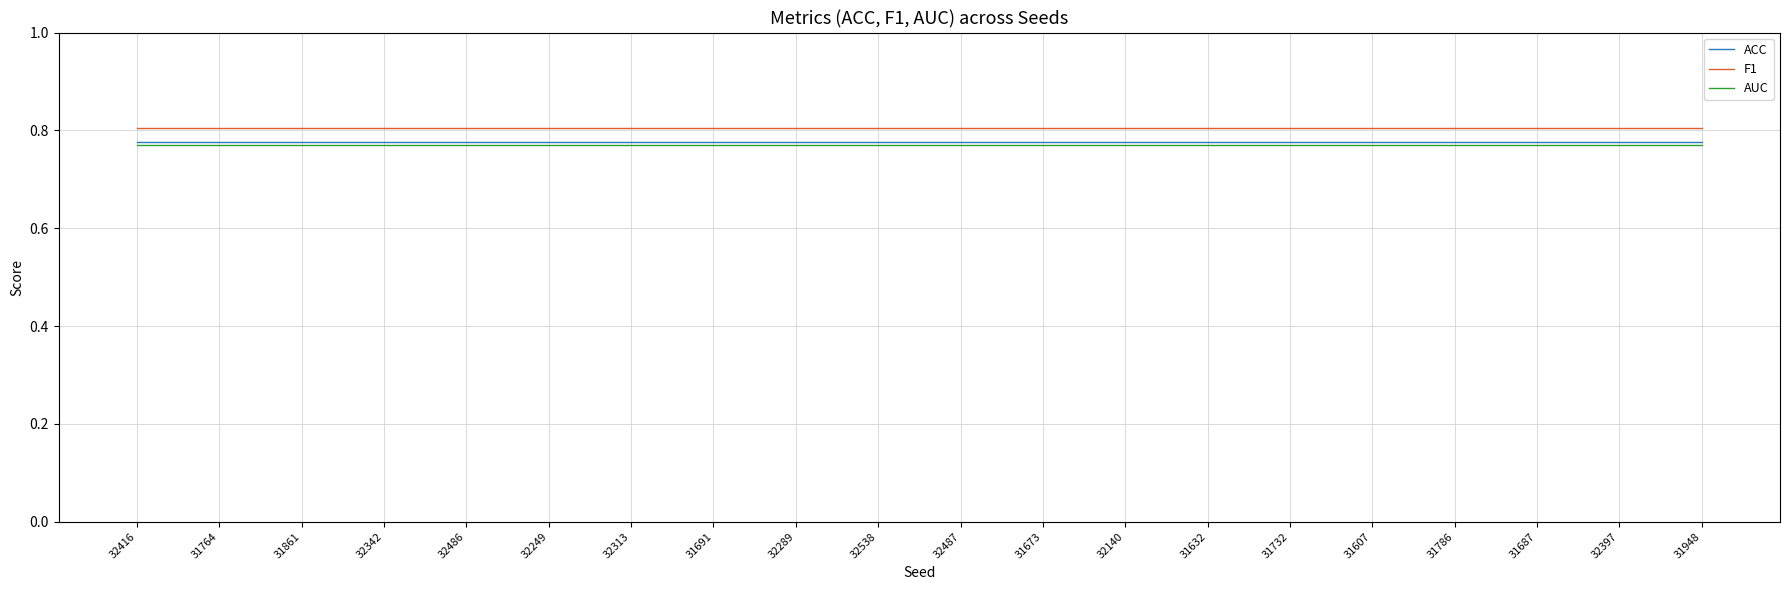

At how many categories does at least one series exceed 0?

20